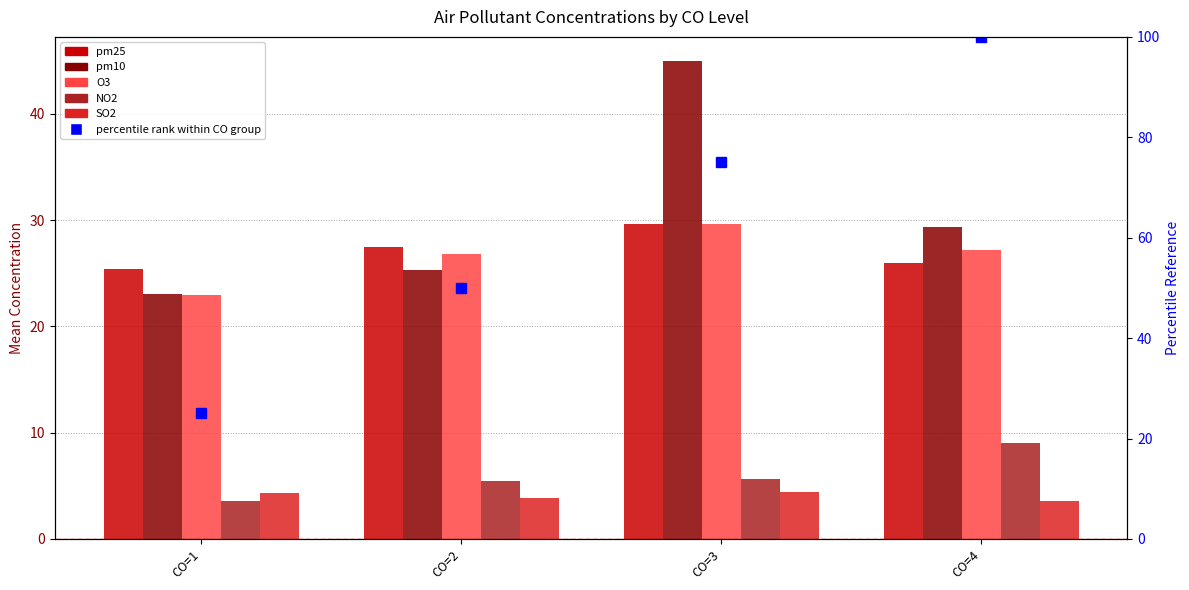

Which category has the highest value in the pm25 series?

CO=3